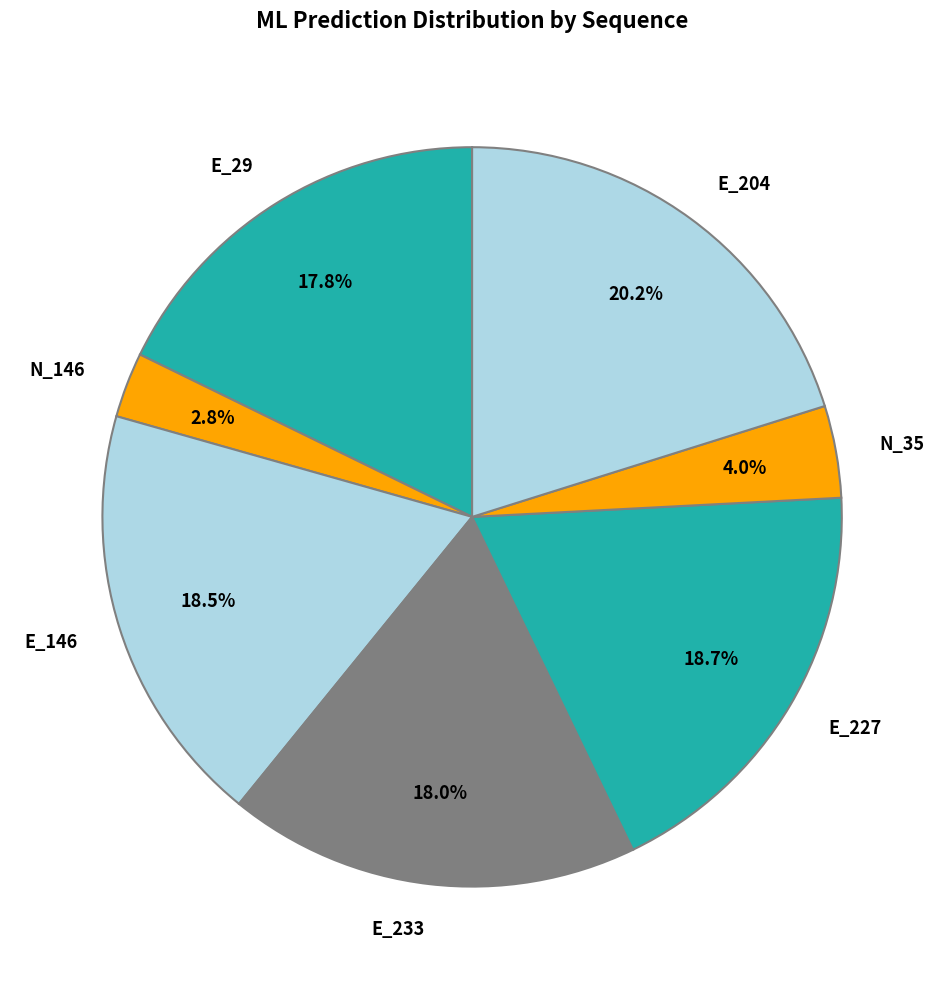

What portion of the pie excludes E_227?

81.3%